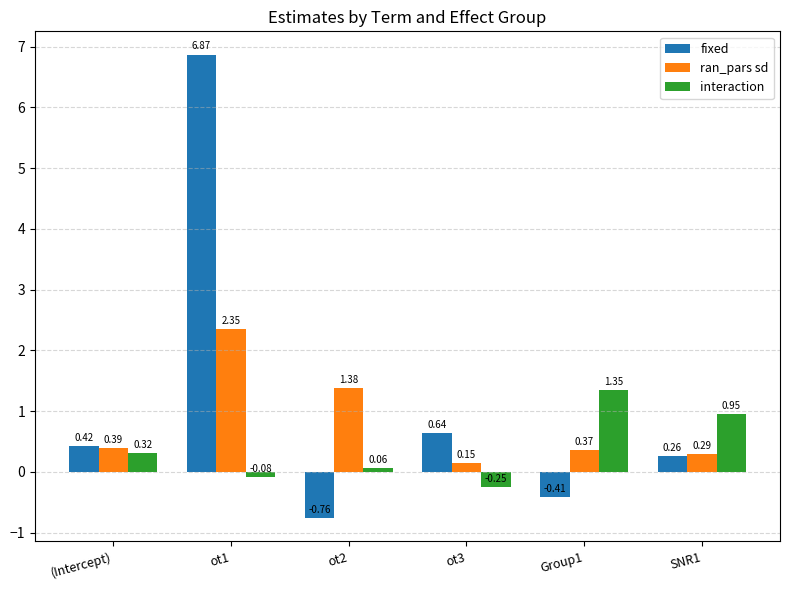

What is the difference between the highest and lowest values at Group1?

1.8